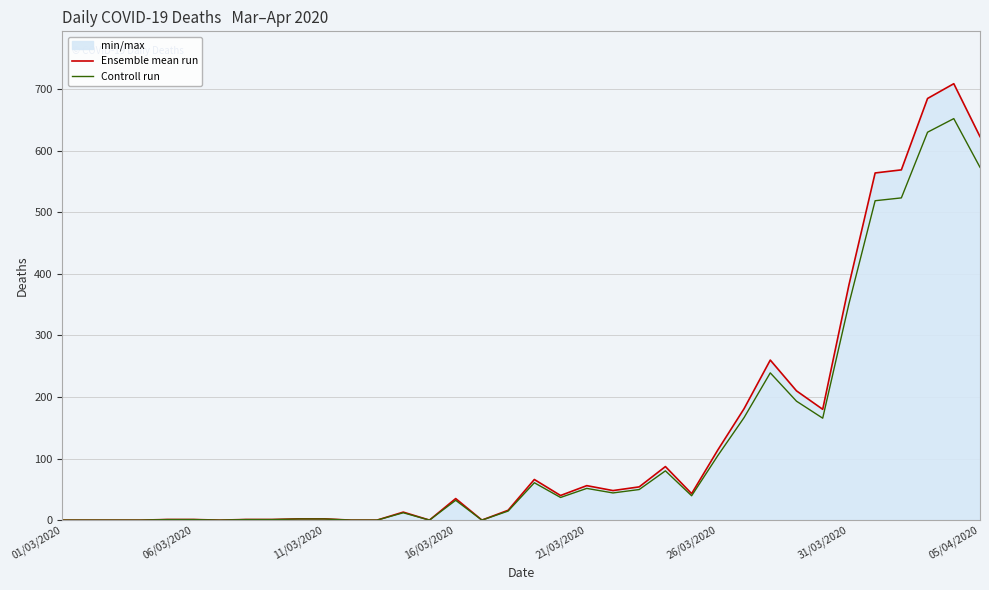

What is the approximate value of Ensemble mean run at 9?

2.0